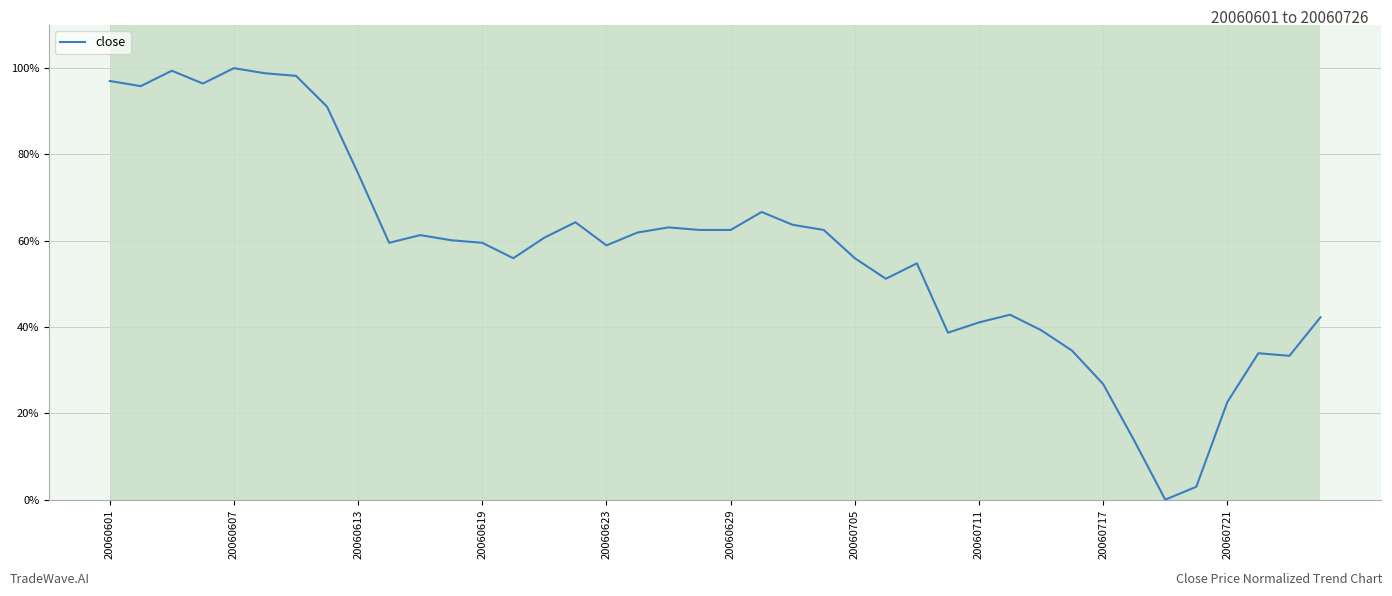

What is the maximum value shown in the chart?

100.0